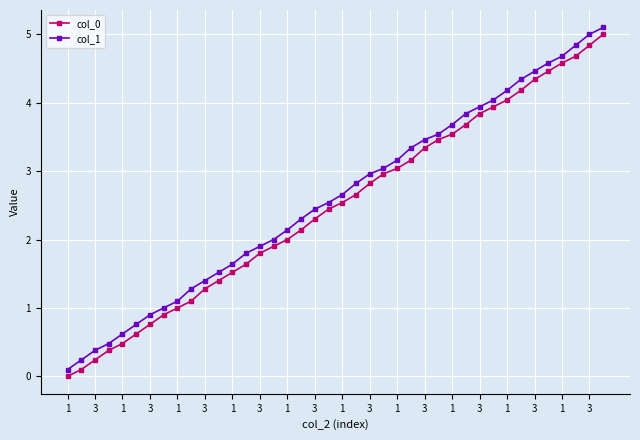

True or false: col_0 and col_1 intersect in this chart.

False